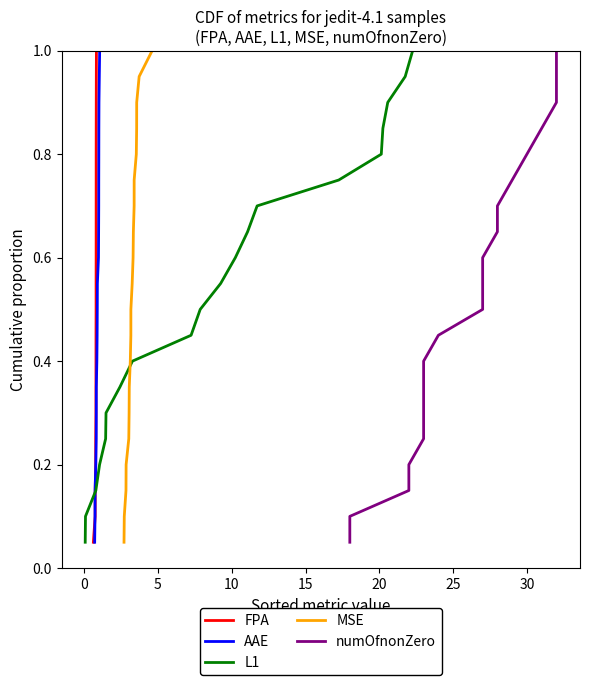

At how many categories does at least one series exceed 0?

20